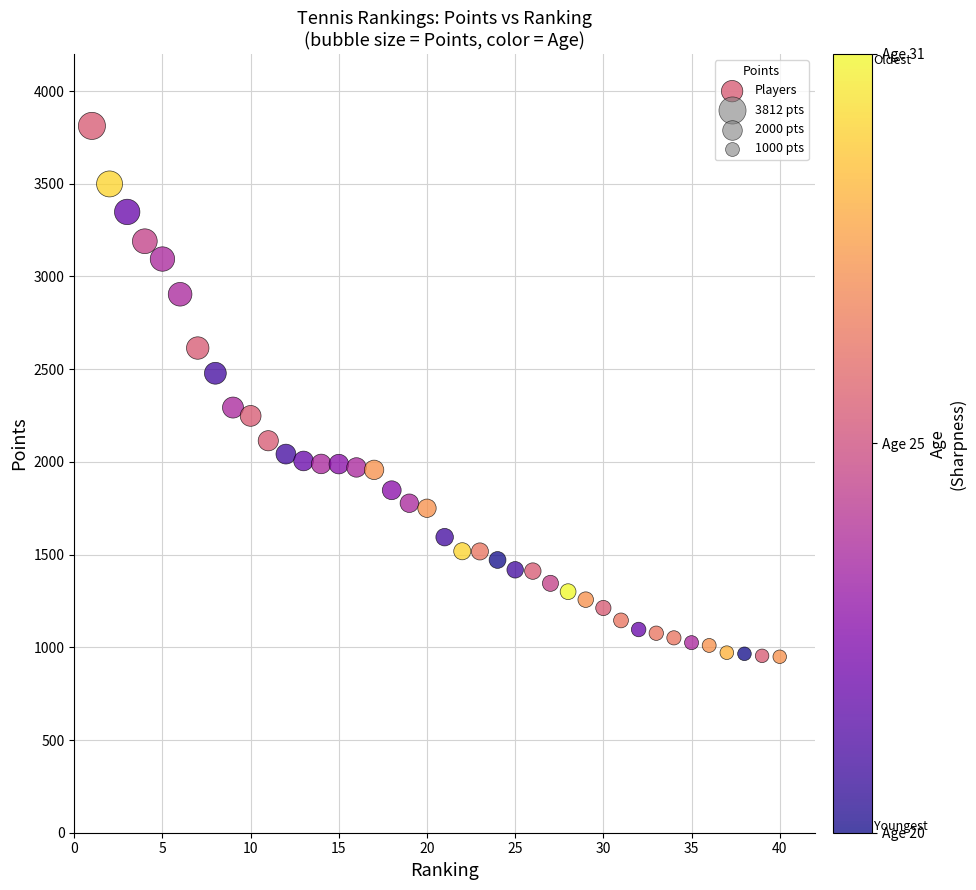

What is the range of Y values (max minus min)?

2863